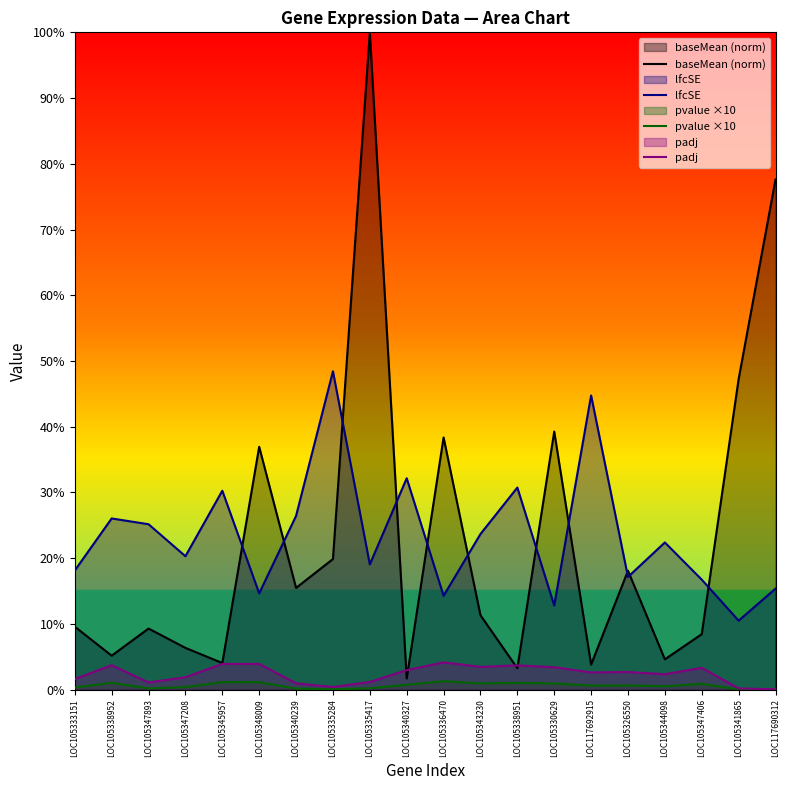

Reading left to right, list all the values displayed in this chart.

baseMean (norm): LOC105333151=0.1	LOC105338952=0.1	LOC105347893=0.1	LOC105347208=0.1	LOC105345957=0.0	LOC105348009=0.4	LOC105340239=0.2	LOC105335284=0.2	LOC105335417=1.0	LOC105340327=0.0	LOC105336470=0.4	LOC105343230=0.1	LOC105338951=0.0	LOC105330629=0.4	LOC117692915=0.0	LOC105326550=0.2	LOC105344098=0.0	LOC105347406=0.1	LOC105341865=0.5	LOC117690312=0.8
lfcSE: LOC105333151=0.2	LOC105338952=0.3	LOC105347893=0.3	LOC105347208=0.2	LOC105345957=0.3	LOC105348009=0.1	LOC105340239=0.3	LOC105335284=0.5	LOC105335417=0.2	LOC105340327=0.3	LOC105336470=0.1	LOC105343230=0.2	LOC105338951=0.3	LOC105330629=0.1	LOC117692915=0.4	LOC105326550=0.2	LOC105344098=0.2	LOC105347406=0.2	LOC105341865=0.1	LOC117690312=0.2
pvalue ×10: LOC105333151=0.0	LOC105338952=0.0	LOC105347893=0.0	LOC105347208=0.0	LOC105345957=0.0	LOC105348009=0.0	LOC105340239=0.0	LOC105335284=0.0	LOC105335417=0.0	LOC105340327=0.0	LOC105336470=0.0	LOC105343230=0.0	LOC105338951=0.0	LOC105330629=0.0	LOC117692915=0.0	LOC105326550=0.0	LOC105344098=0.0	LOC105347406=0.0	LOC105341865=0.0	LOC117690312=0.0
padj: LOC105333151=0.0	LOC105338952=0.0	LOC105347893=0.0	LOC105347208=0.0	LOC105345957=0.0	LOC105348009=0.0	LOC105340239=0.0	LOC105335284=0.0	LOC105335417=0.0	LOC105340327=0.0	LOC105336470=0.0	LOC105343230=0.0	LOC105338951=0.0	LOC105330629=0.0	LOC117692915=0.0	LOC105326550=0.0	LOC105344098=0.0	LOC105347406=0.0	LOC105341865=0.0	LOC117690312=0.0